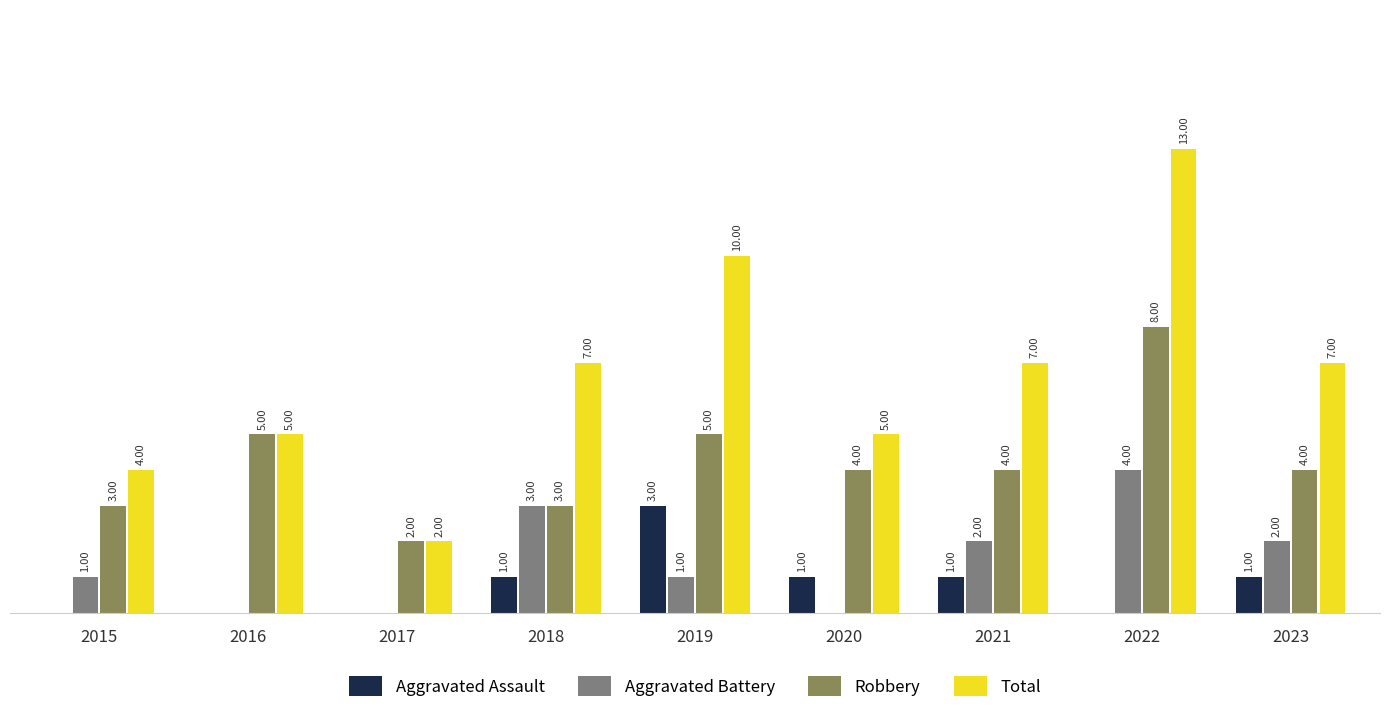

Does the chart contain stacked bars?

No